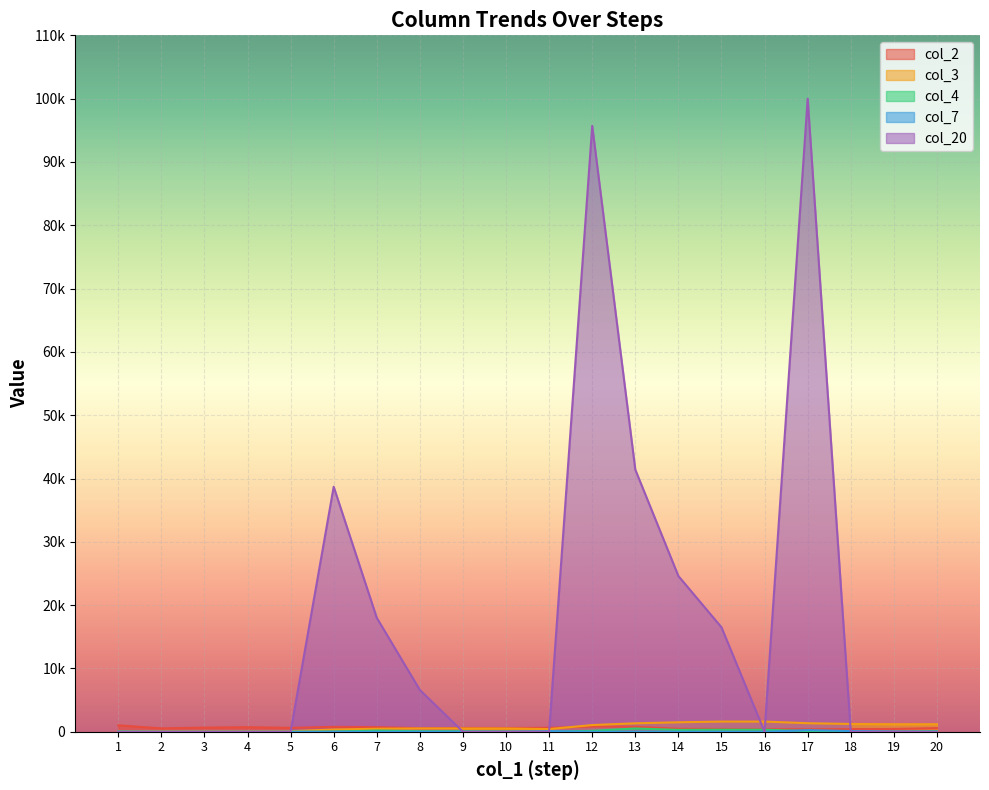

Rank the categories by col_7 value from lowest to highest.

1, 2, 3, 4, 5, 6, 7, 8, 9, 10, 12, 13, 14, 15, 16, 20, 19, 11, 18, 17